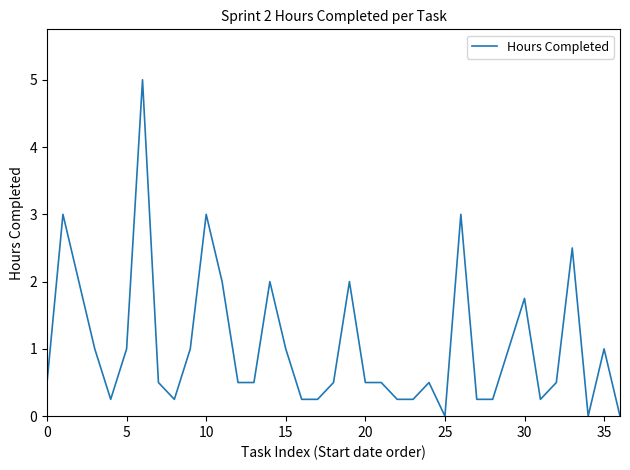

What is the maximum value shown in the chart?

5.0